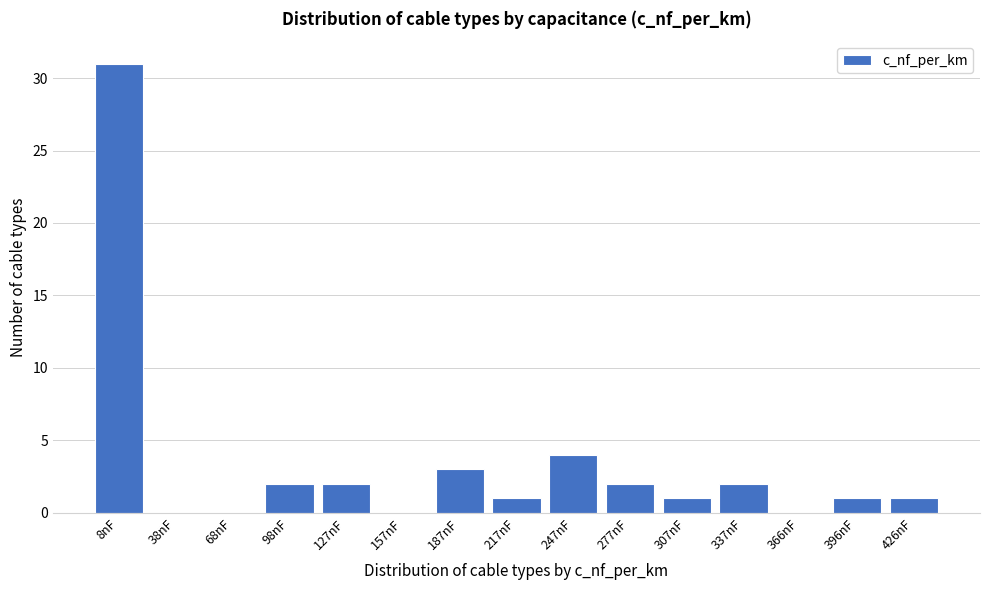

Reading right to left, what are all the values shown in this chart?

426nF=1	396nF=1	366nF=0	337nF=2	307nF=1	277nF=2	247nF=4	217nF=1	187nF=3	157nF=0	127nF=2	98nF=2	68nF=0	38nF=0	8nF=31